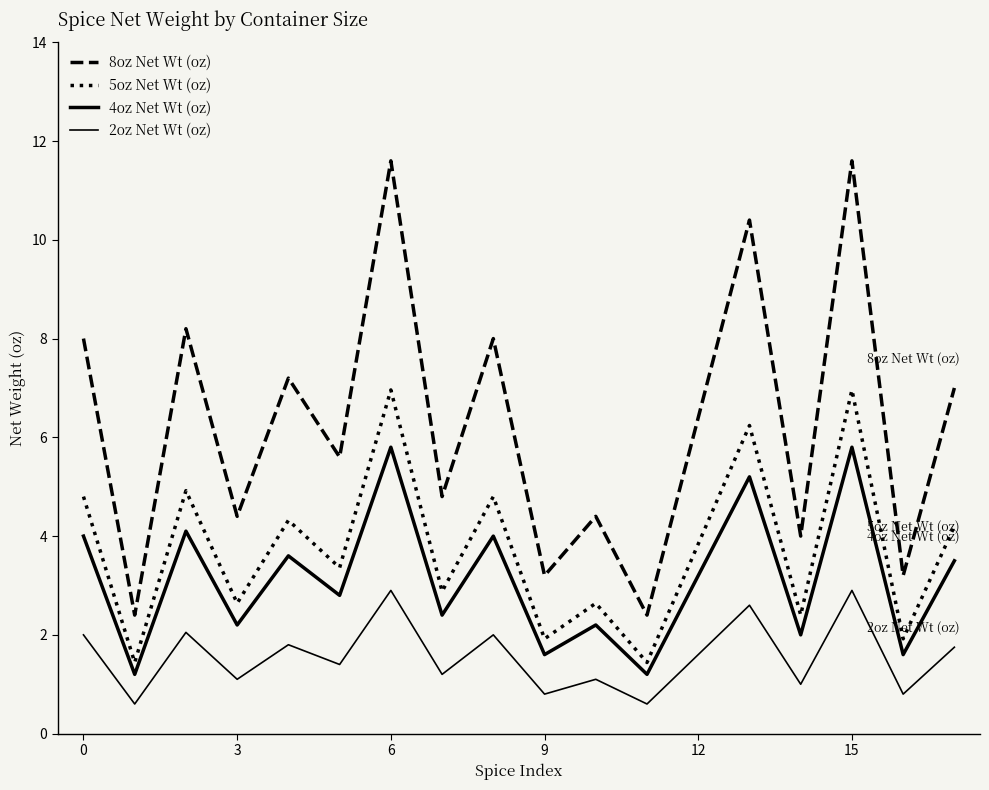

How many lines are shown in the chart?

4